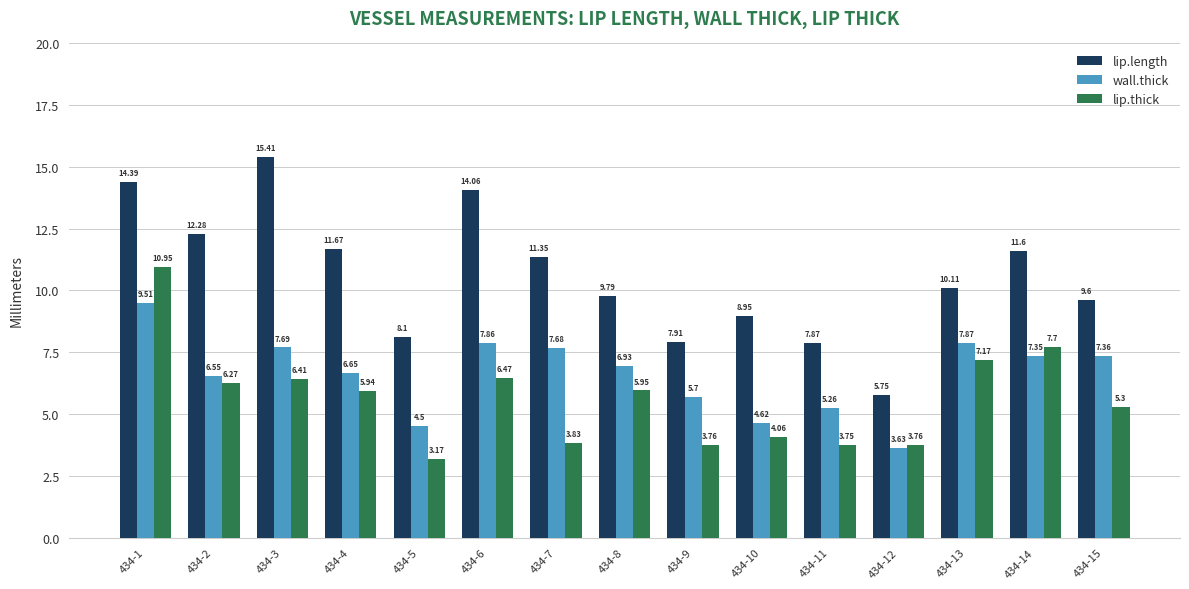

Rank the series by their average value, from highest to lowest.

lip.length, wall.thick, lip.thick